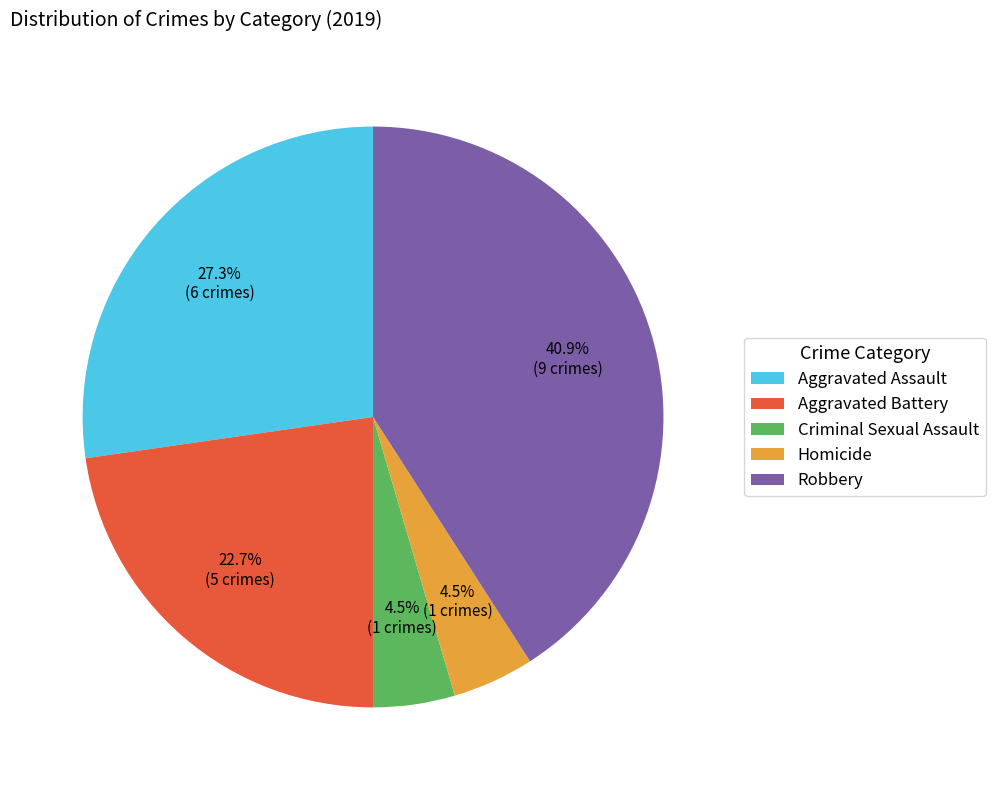

How many slices are in this pie chart?

5